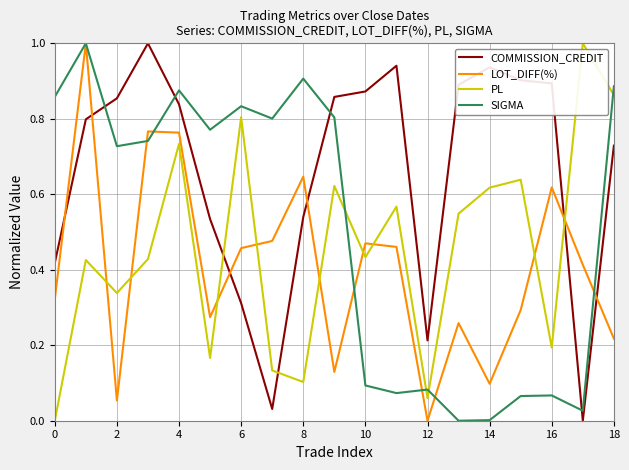

Which series has the largest total across all categories?

COMMISSION_CREDIT